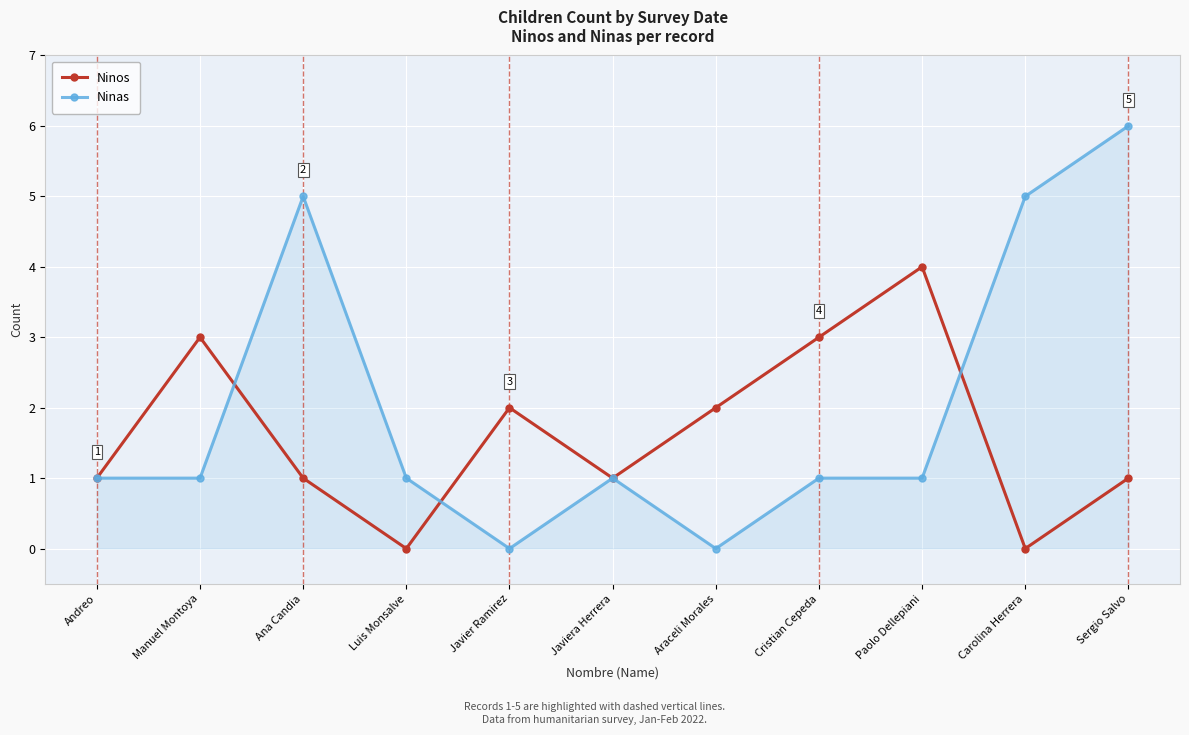

In Ninos, how many points are lower than both neighbors (excluding endpoints)?

3